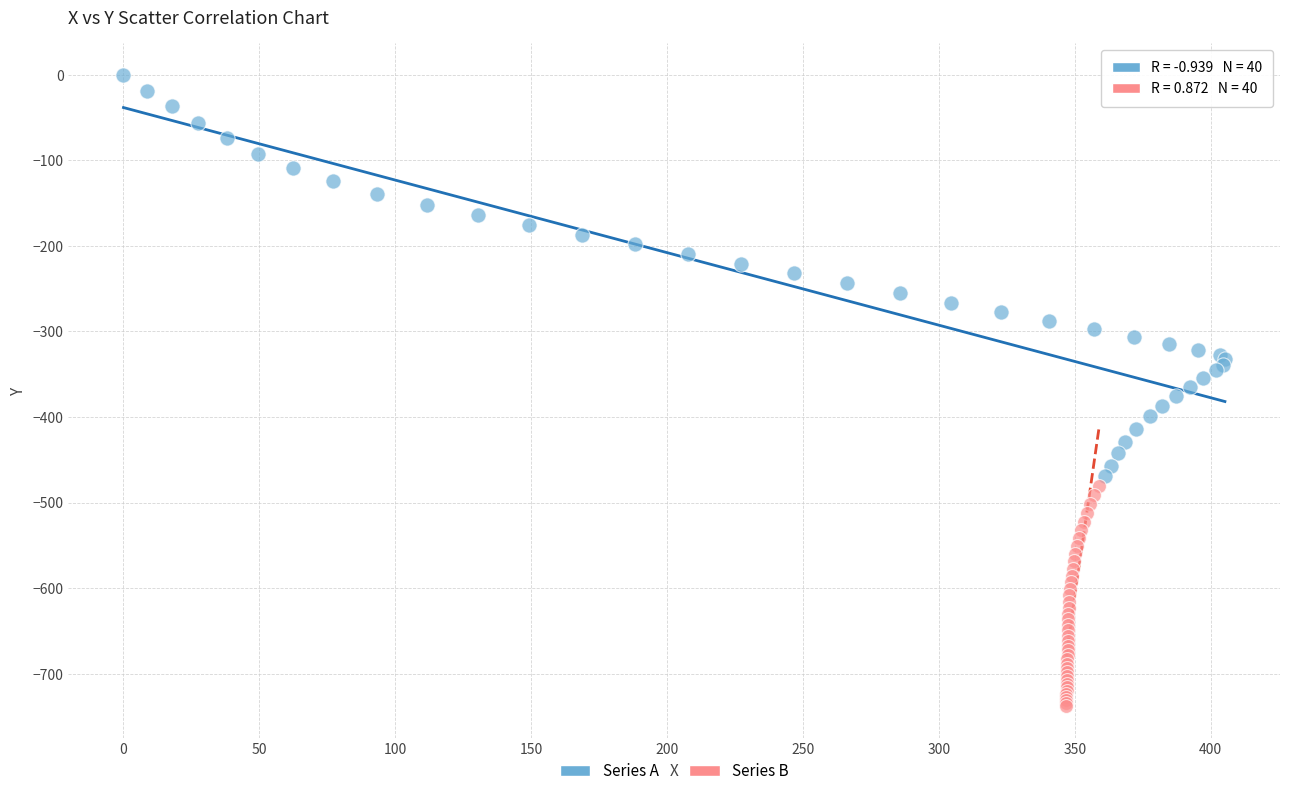

Which series contains the lowest Y value?

Series B